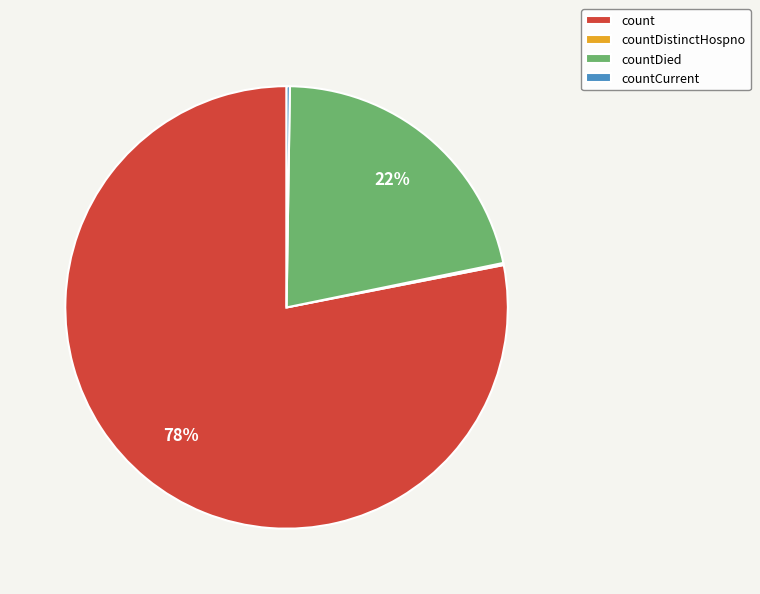

To the nearest percent, what percentage of the pie is countDied?

22%